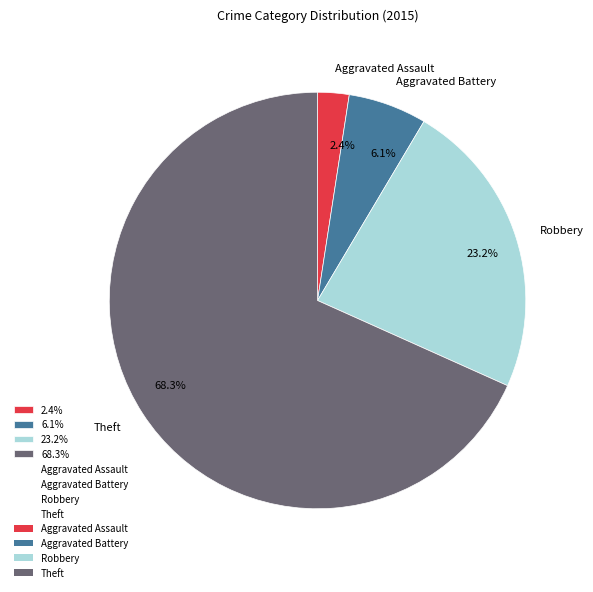

Count the number of slices in the pie.

8